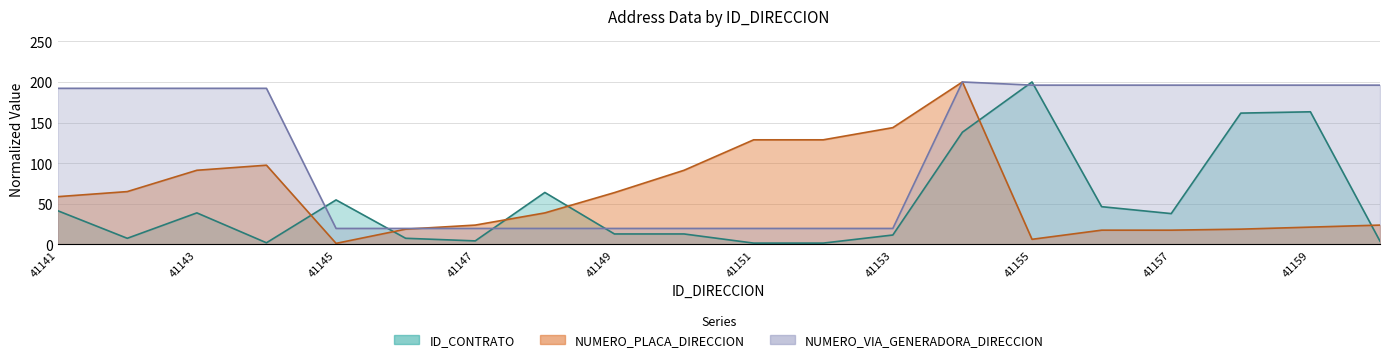

Rank the series by their average value, from highest to lowest.

NUMERO_VIA_GENERADORA_DIRECCION, NUMERO_PLACA_DIRECCION, ID_CONTRATO